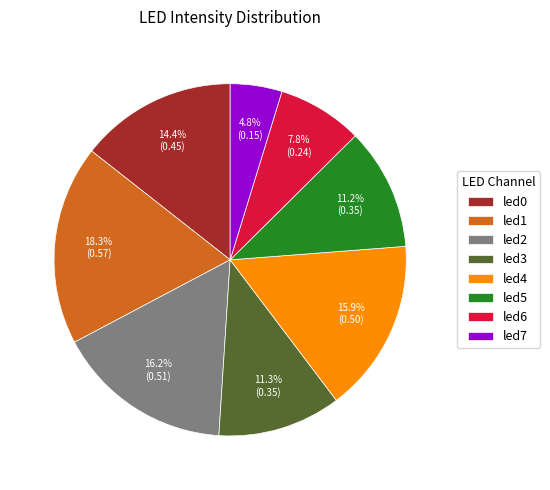

What is the largest slice in the pie chart?

led1